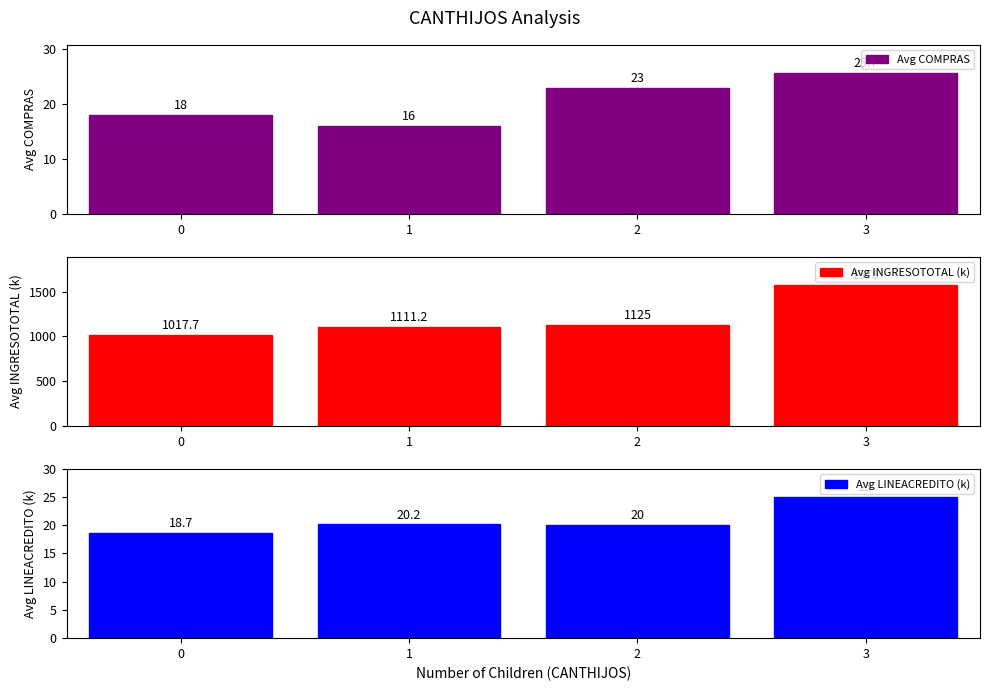

The value of Avg LINEACREDITO (k) at 1 is 27.3. True or false?

False